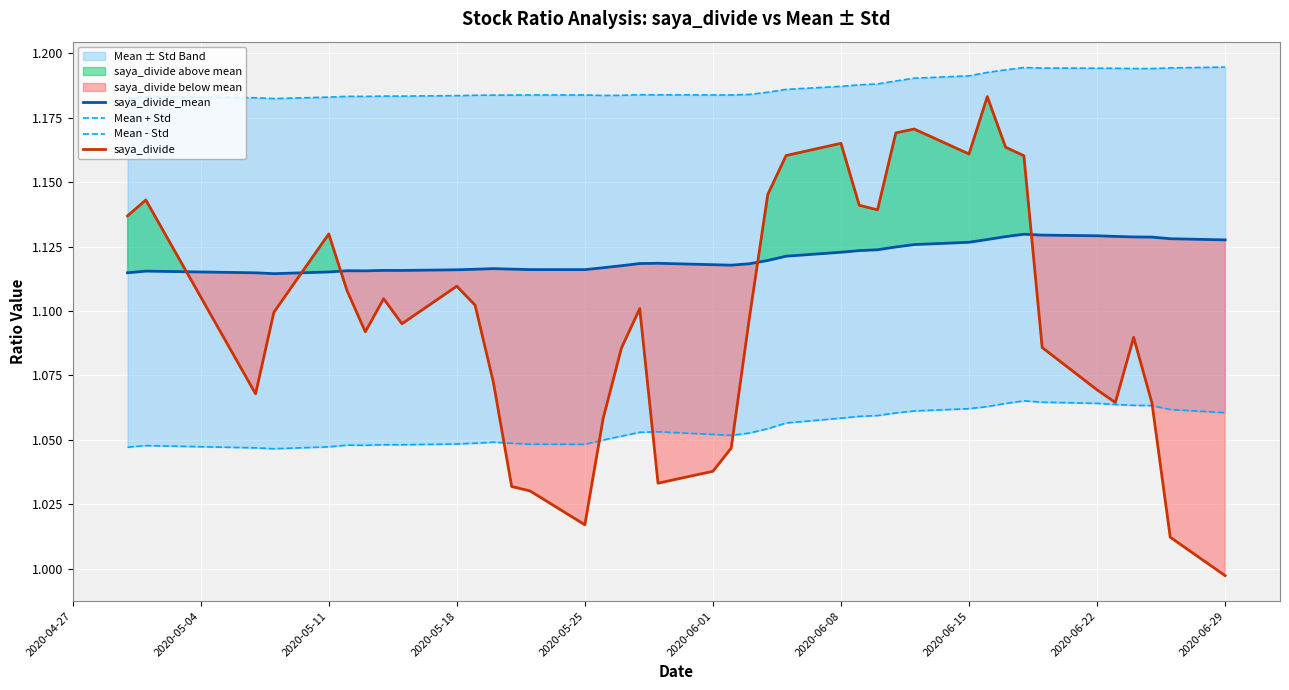

How many intersections are there between saya_divide_mean and saya_divide?

5